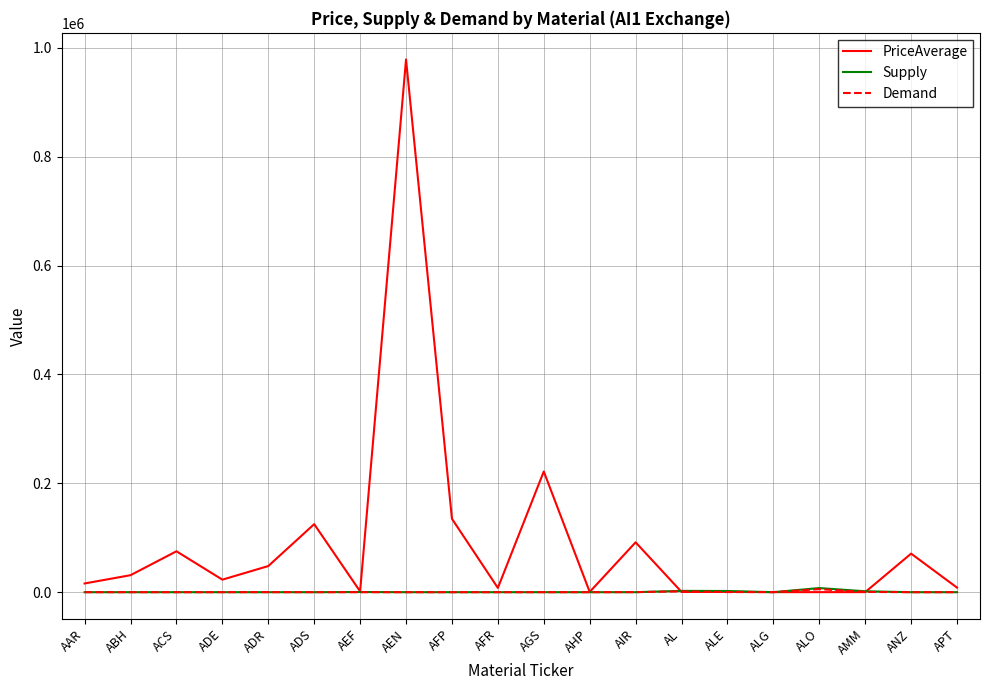

Is it true that PriceAverage equals 126268.4 at ANZ?

False